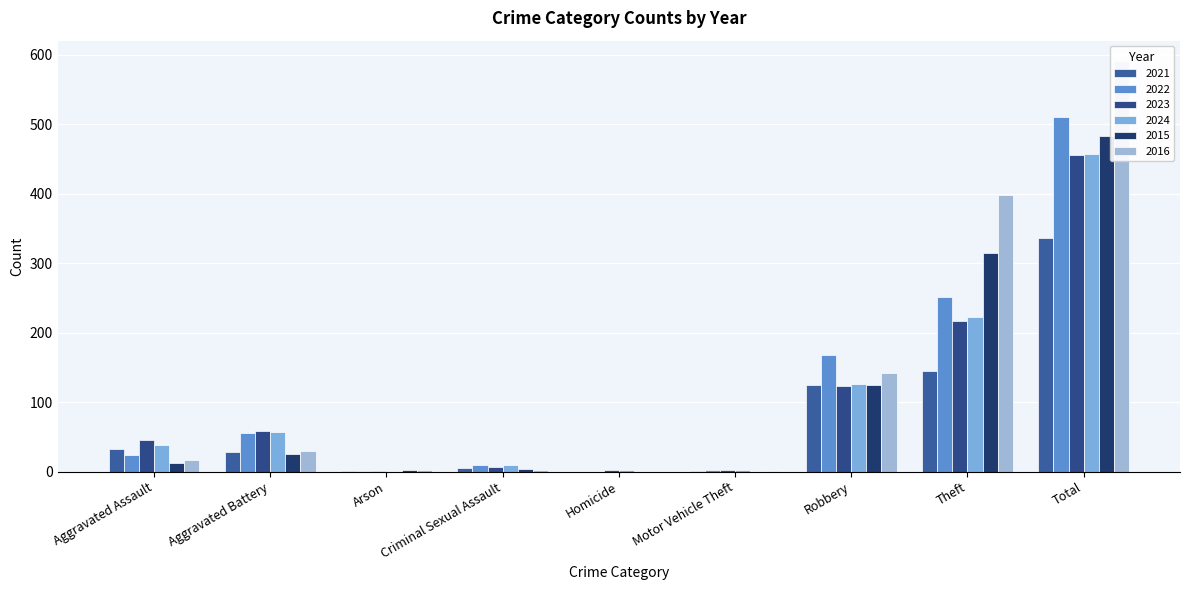

Rank the series at Motor Vehicle Theft from lowest to highest value.

2015, 2021, 2016, 2022, 2024, 2023